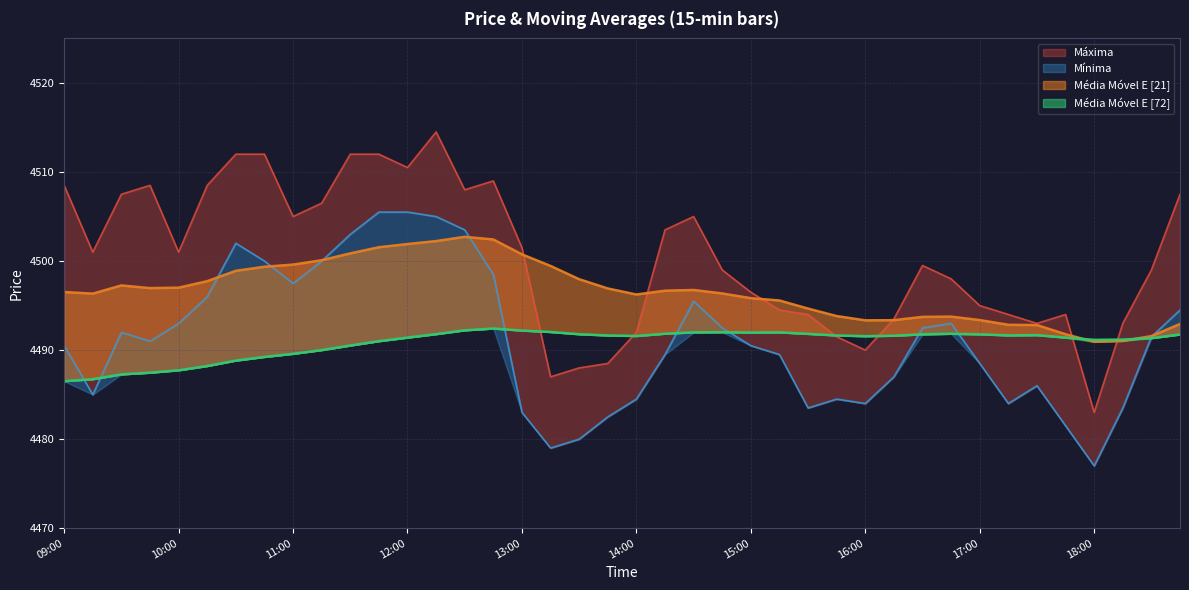

What is the difference between the Média Móvel E [21] values at 09:00* and 11:30?

9.8